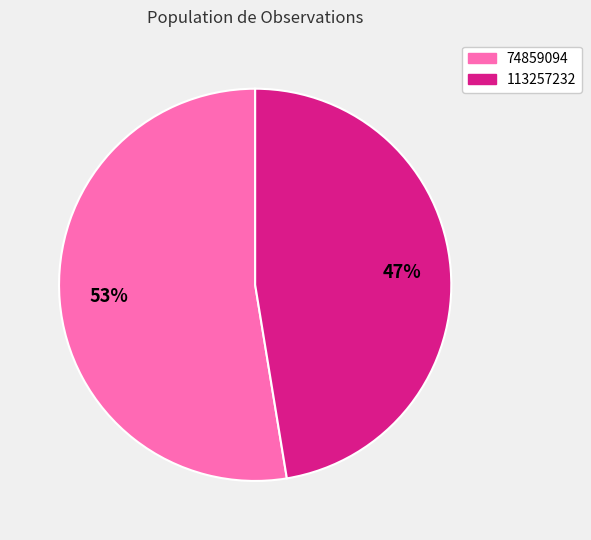

Do 113257232 and 74859094 together represent more than half of the pie?

Yes